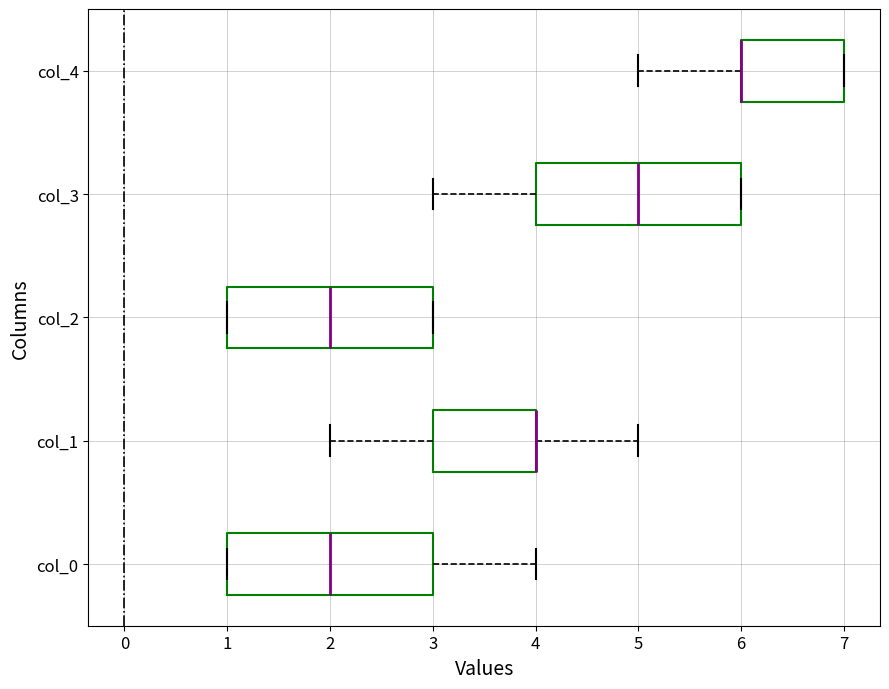

Reading bottom to top, transcribe this box plot: for each box, give where its median line is, the range the box spans, and where its two whiskers end, as read against the x-axis. The values are not printed on the chart, so give them approximately, as read against the axis.

col_0: median 2, box 1 to 3, whiskers 1 to 4
col_1: median 4 (drawn on the box's right edge), box 3 to 4, whiskers 2 to 5
col_2: median 2, box 1 to 3, whiskers 1 to 3
col_3: median 5, box 4 to 6, whiskers 3 to 6
col_4: median 6 (drawn on the box's left edge), box 6 to 7, whiskers 5 to 7